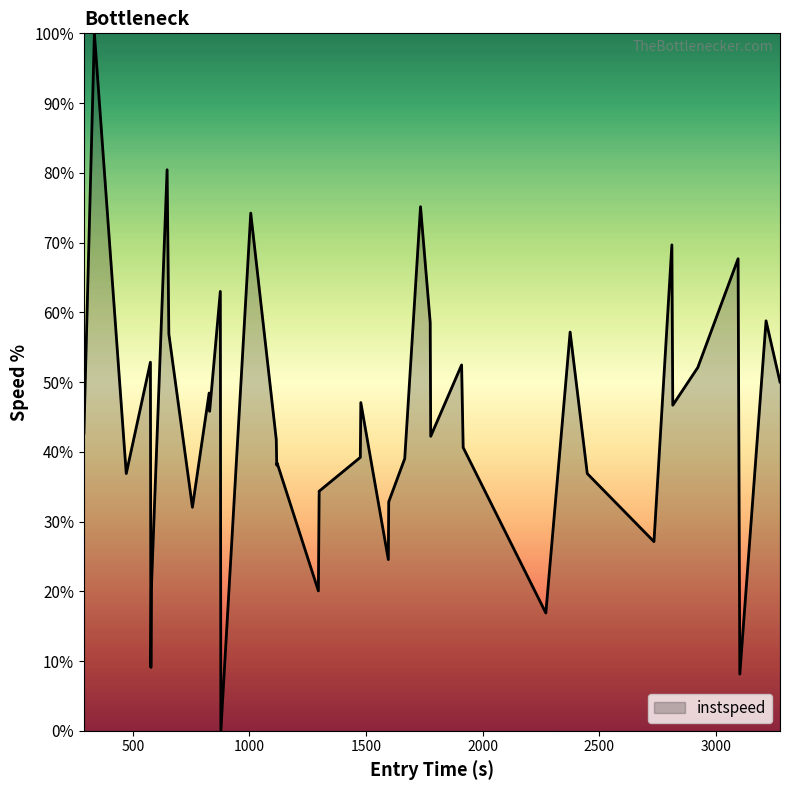

What is the difference between the maximum and minimum values?

100.0